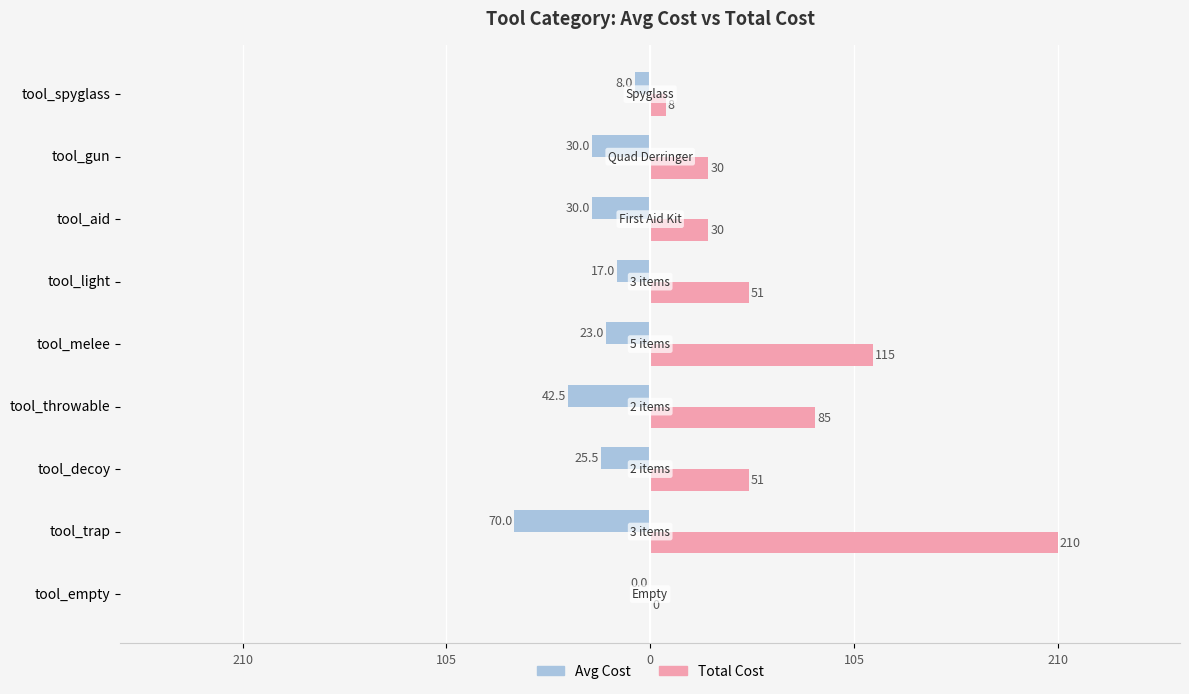

What are all the series names shown in the legend?

Avg Cost, Total Cost